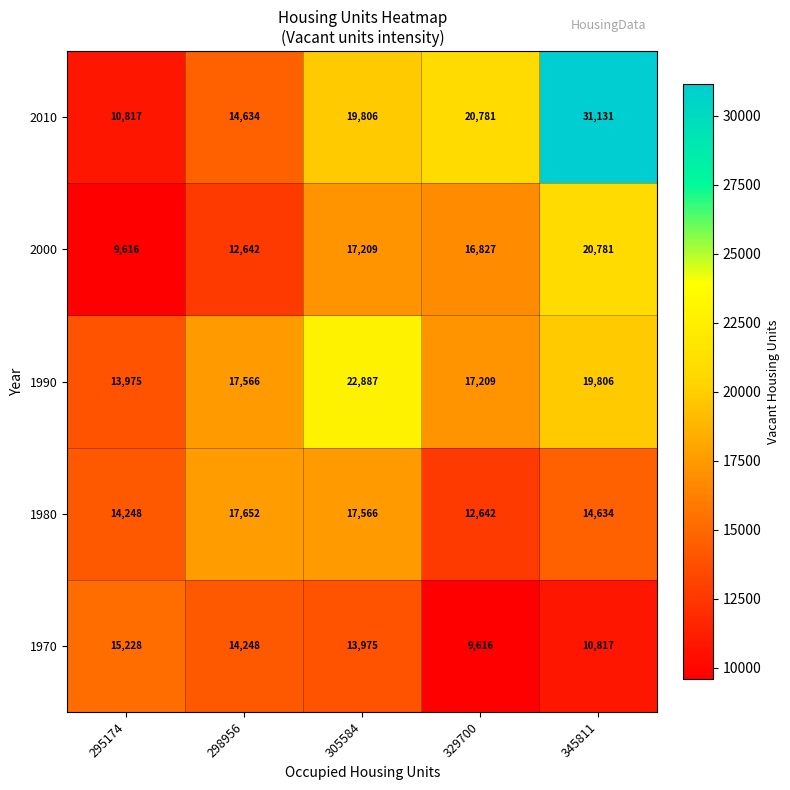

List the labels in order of 2010 value, smallest first.

295174, 298956, 305584, 329700, 345811